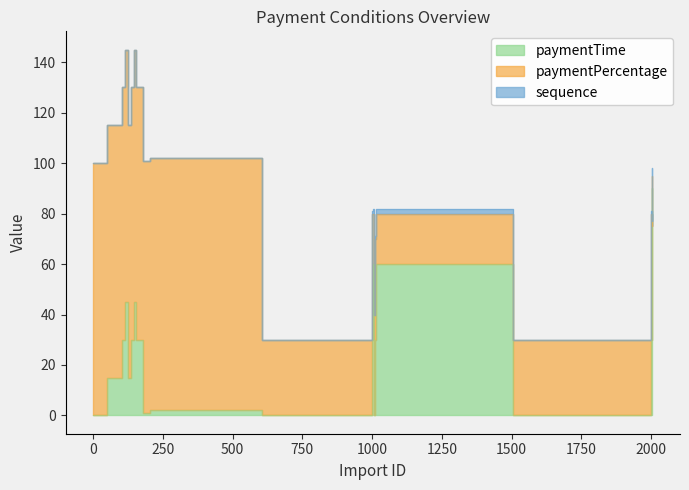

At which label does sequence reach its peak?

2004